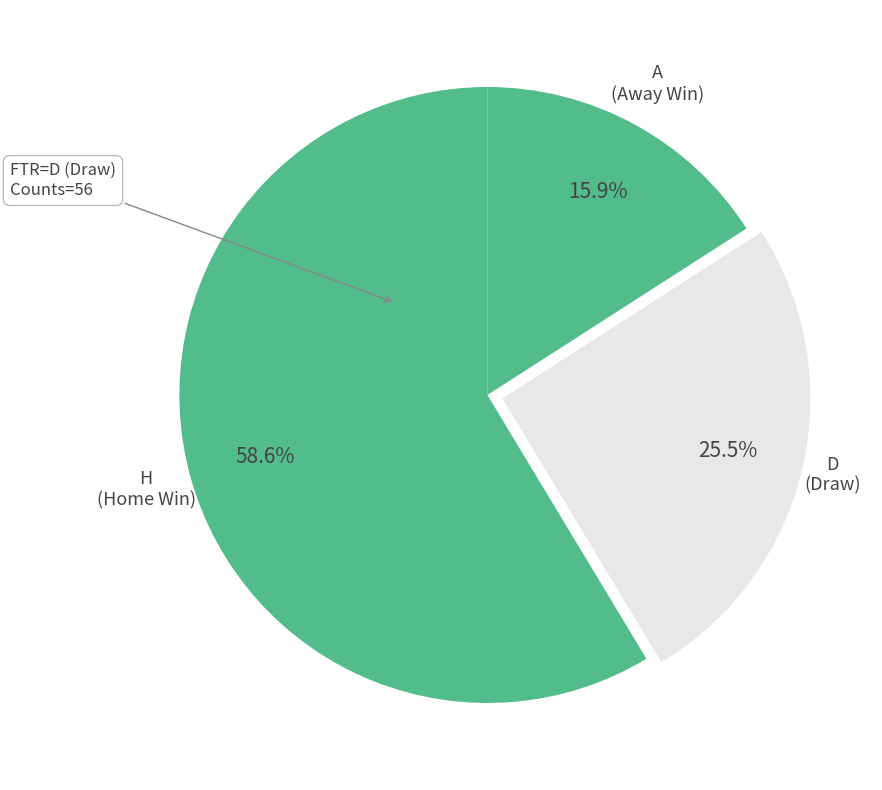

Count the number of slices in the pie.

3